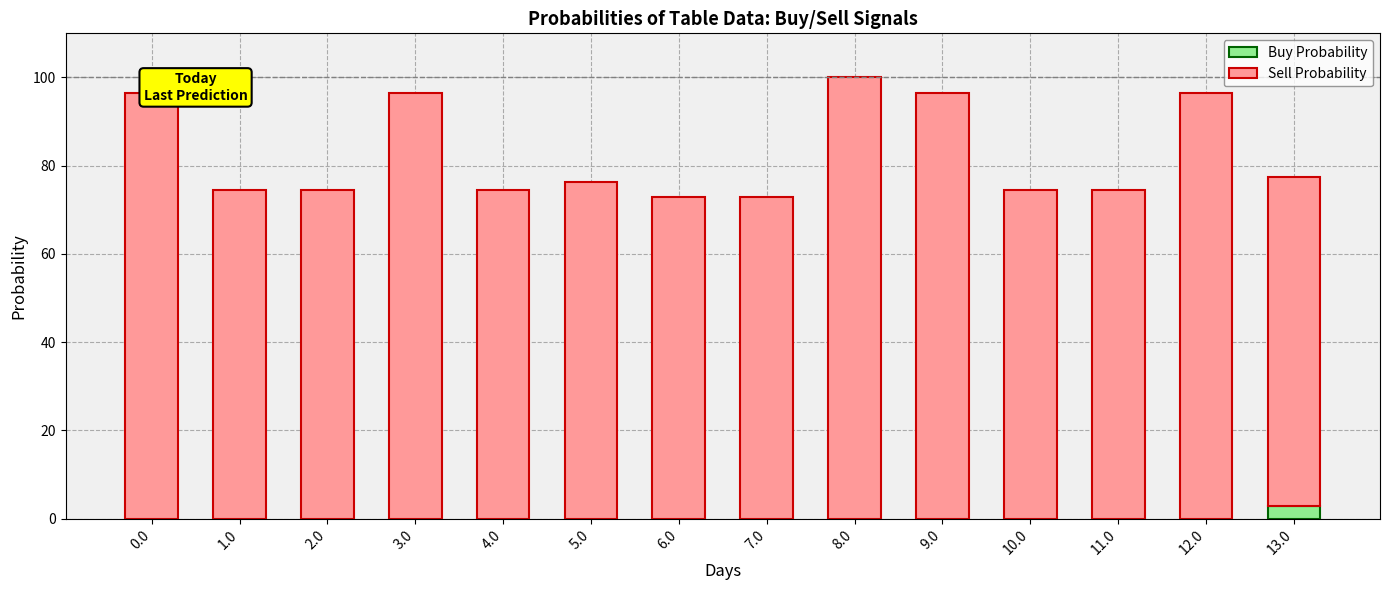

Reading right to left, transcribe the values for Buy Probability.

13.0=2.8	12.0=0.0	11.0=0.0	10.0=0.0	9.0=0.0	8.0=0.0	7.0=0.0	6.0=0.0	5.0=0.0	4.0=0.0	3.0=0.0	2.0=0.0	1.0=0.0	0.0=0.0